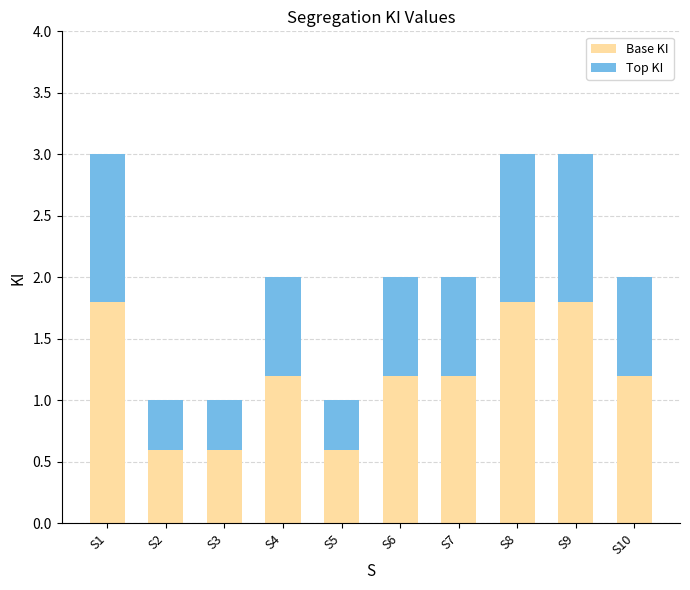

Are the bars horizontal?

No